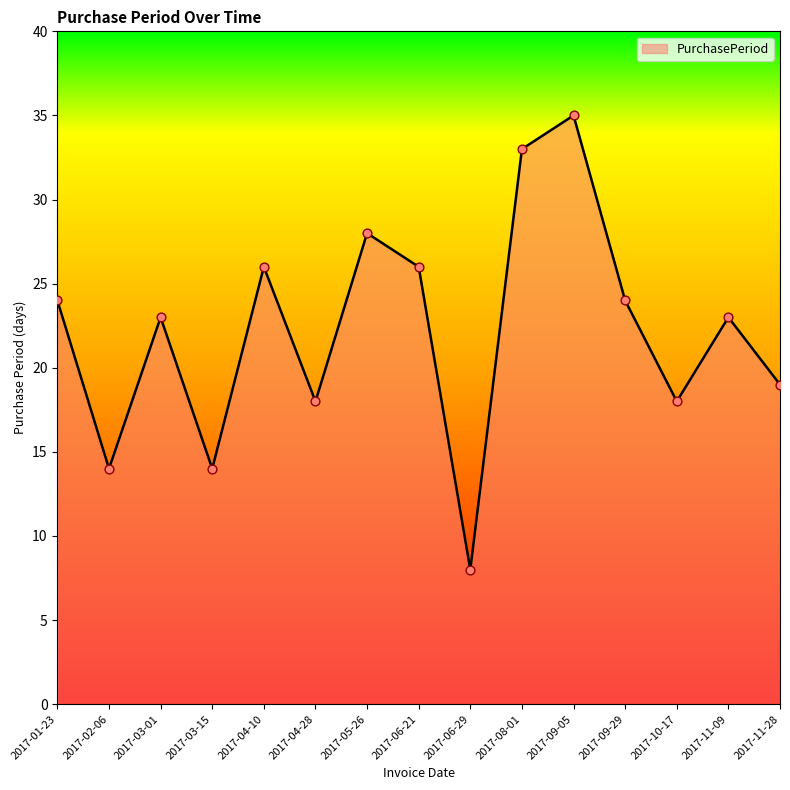

Between 2017-03-15 and 2017-05-26, which is larger?

2017-05-26